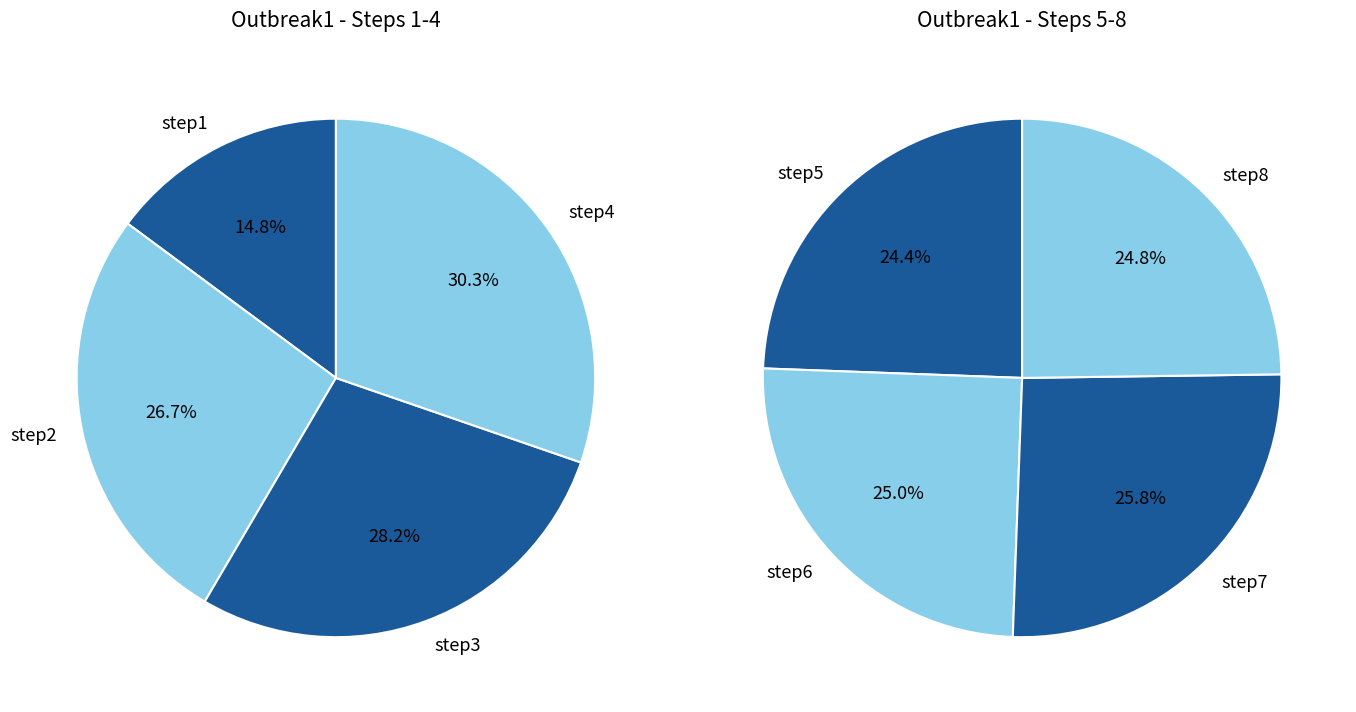

Is step8 the majority of the pie?

No